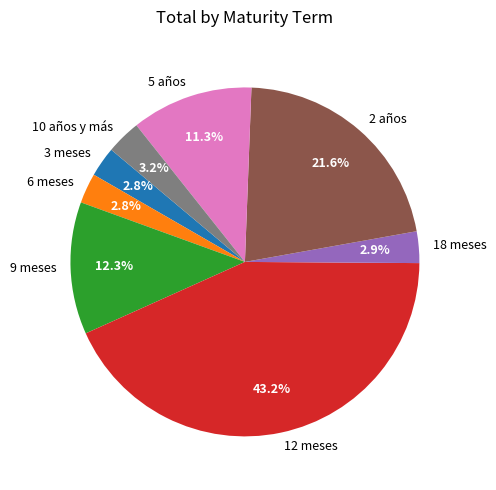

What percentage is the 5 años slice, to the nearest percent?

11%